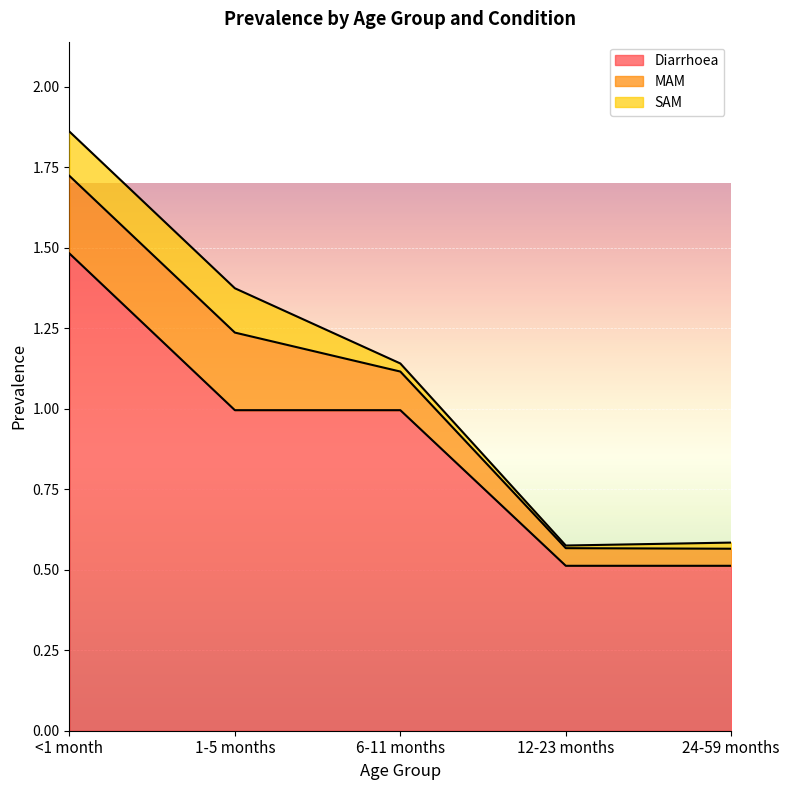

What is the greatest value displayed?

1.5